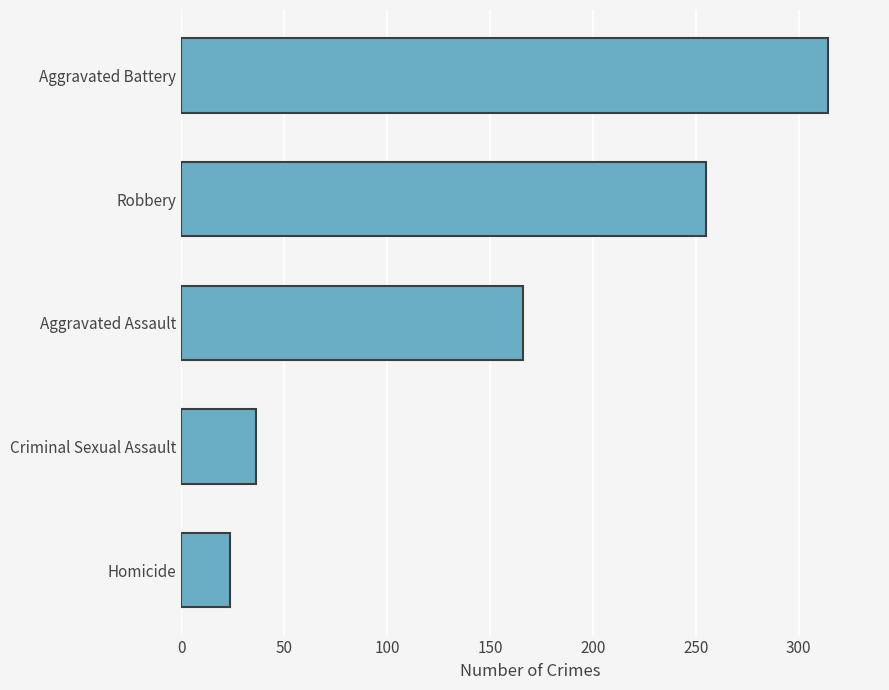

True or false: the data shows 255.0 at Robbery.

True